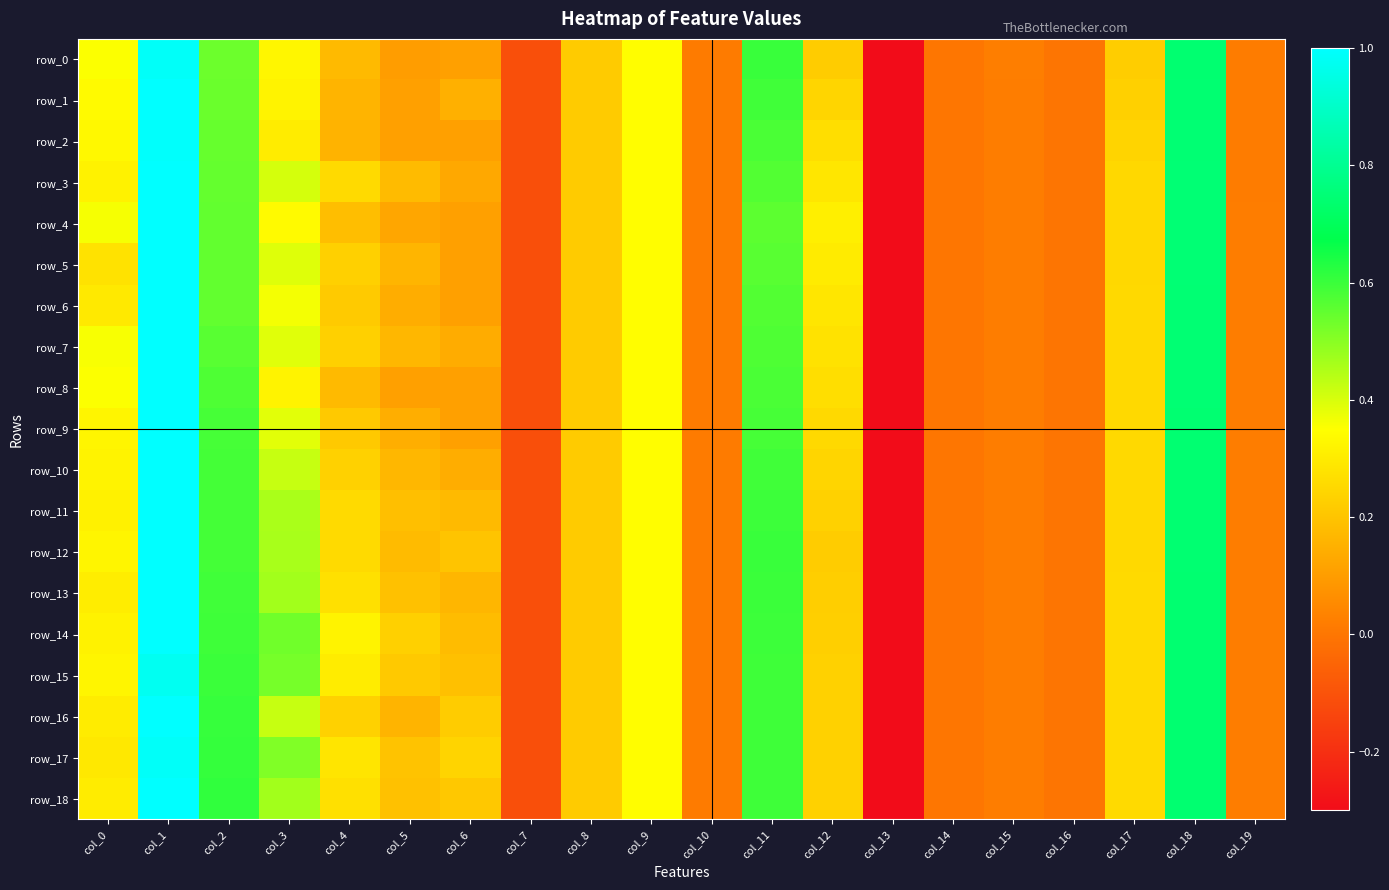

How many negative values does the row_0 series have?

4